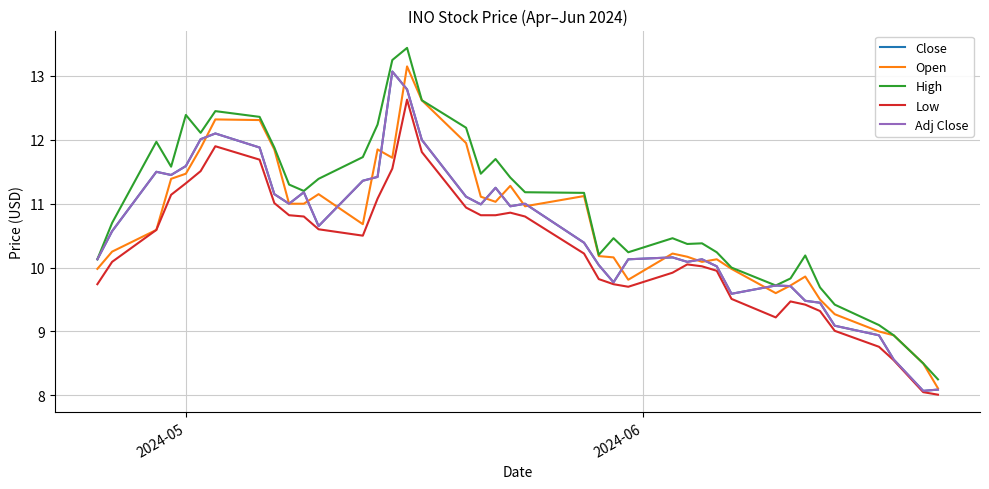

Is this an area chart (filled region under the line)?

No